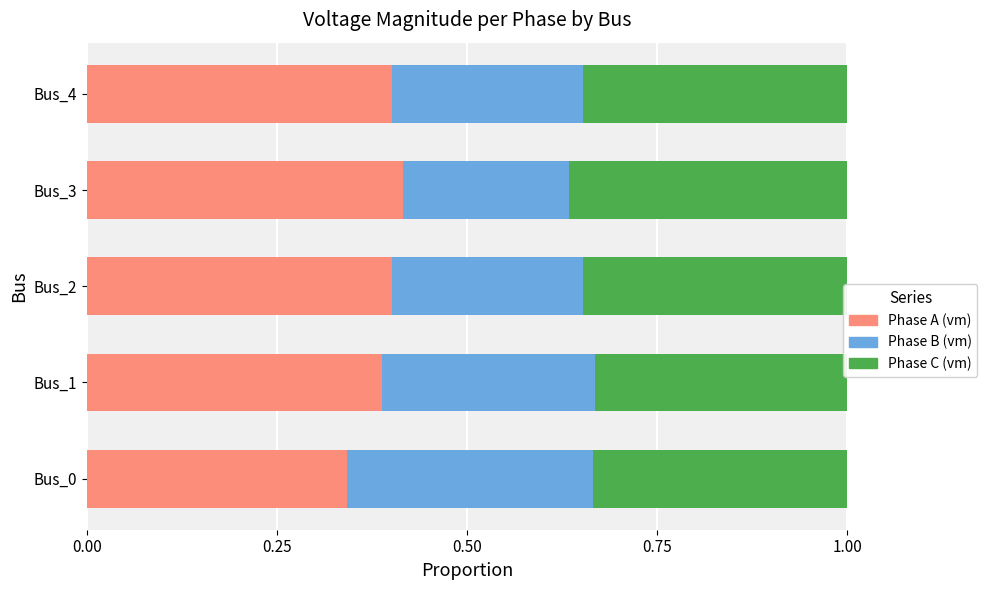

What is the total value across all series at Bus_0?

1.0